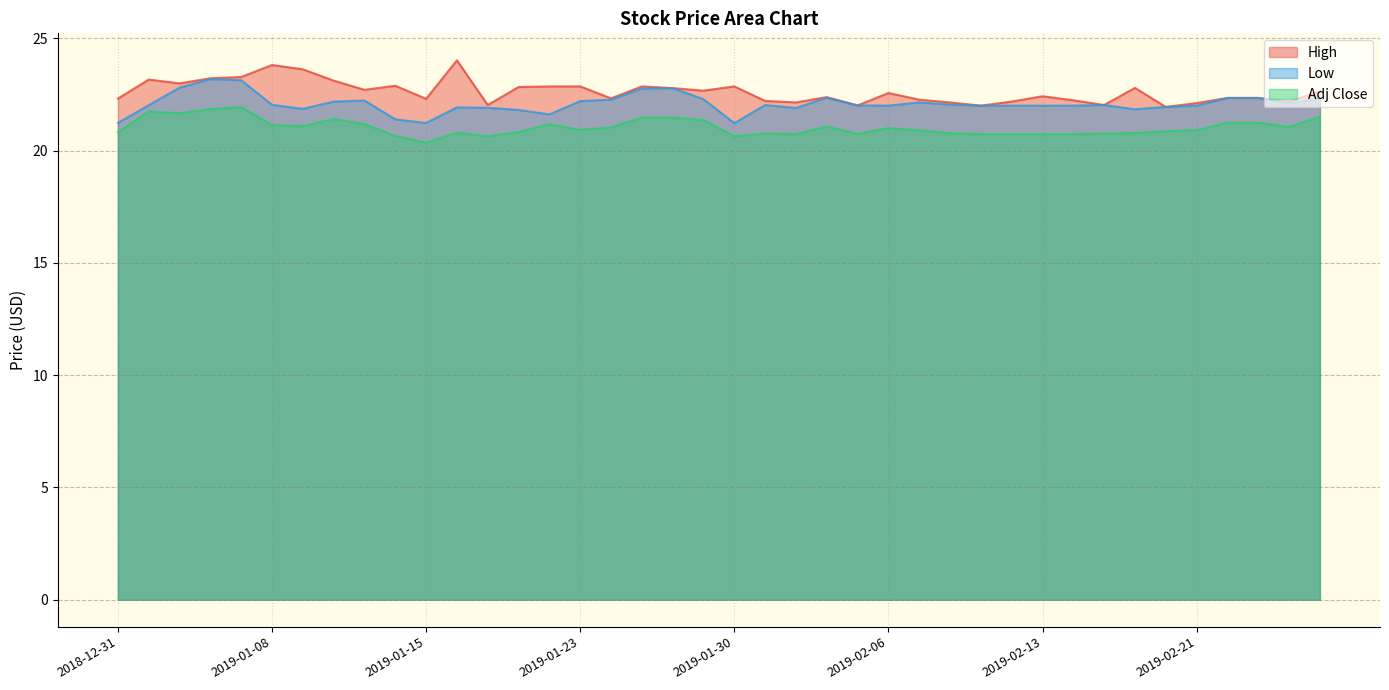

What is the difference between the Low values at 2019-02-15 and 2019-02-19?

0.2